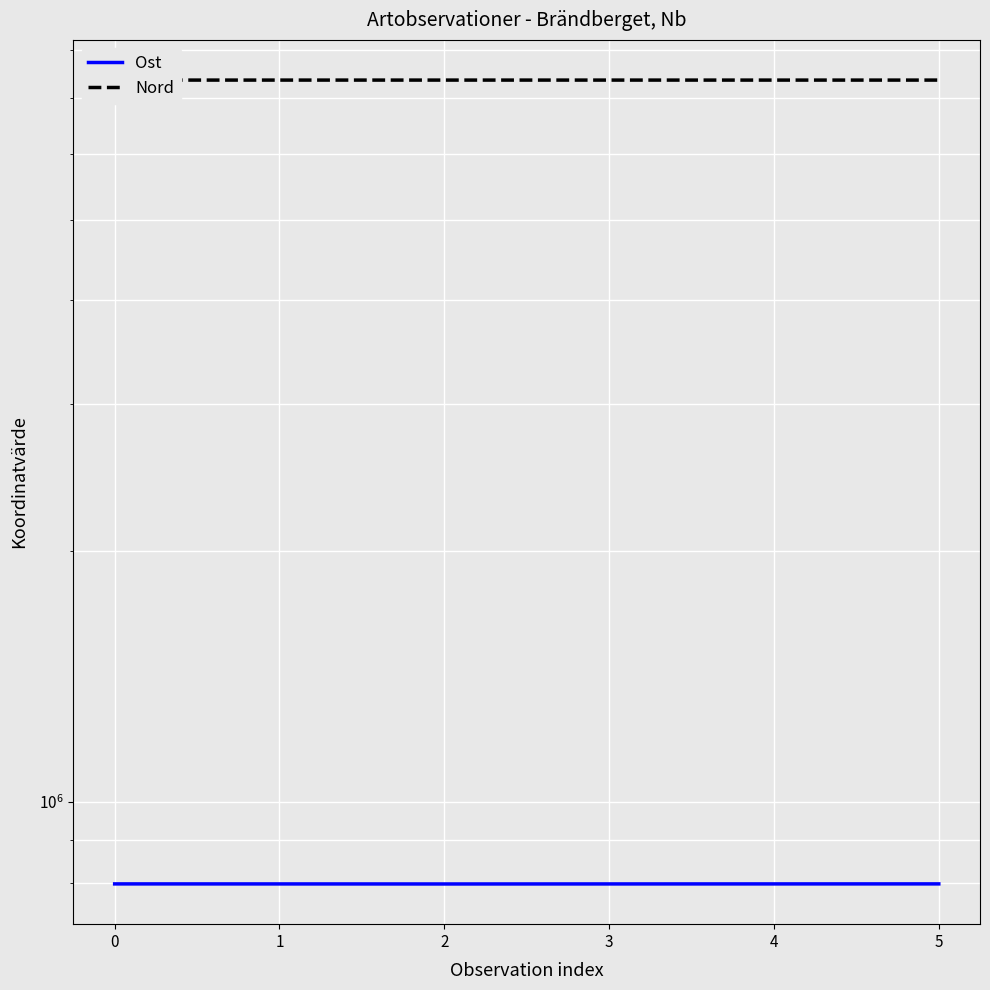

What is the sum of all Nord values?

44137094.2